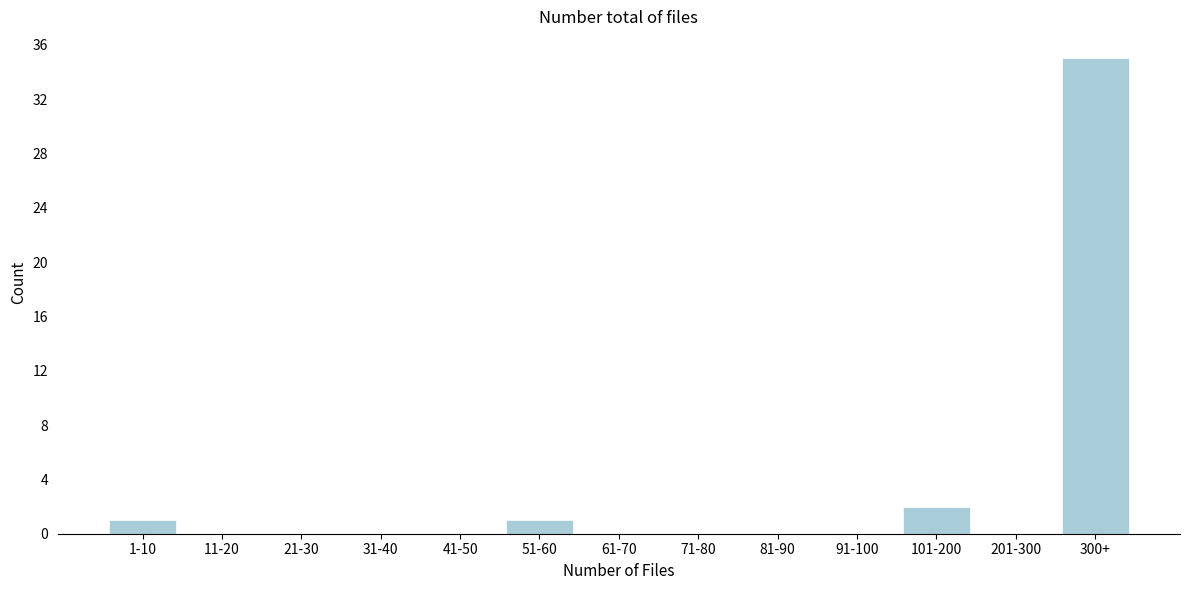

Reading left to right, transcribe all the data shown in this chart.

1-10=1	11-20=0	21-30=0	31-40=0	41-50=0	51-60=1	61-70=0	71-80=0	81-90=0	91-100=0	101-200=2	201-300=0	300+=35